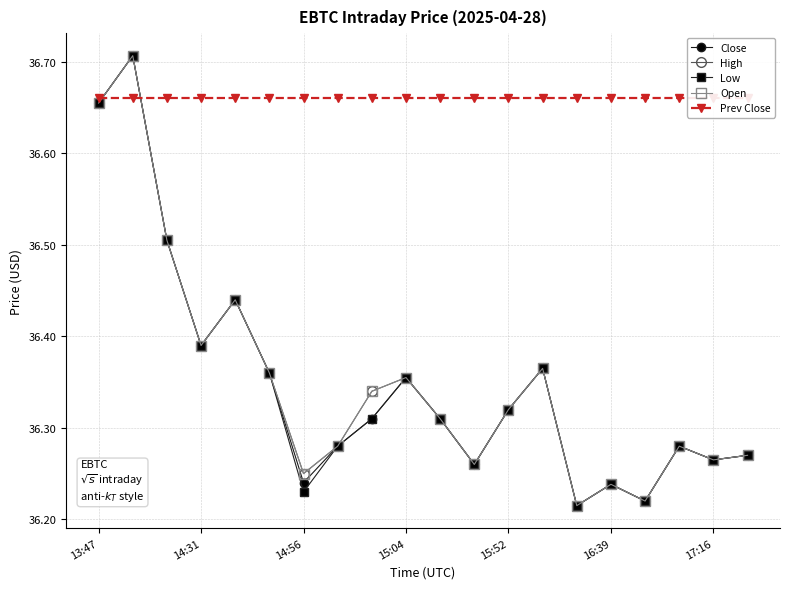

What is the difference between the second highest and minimum values in the Low series?

0.4